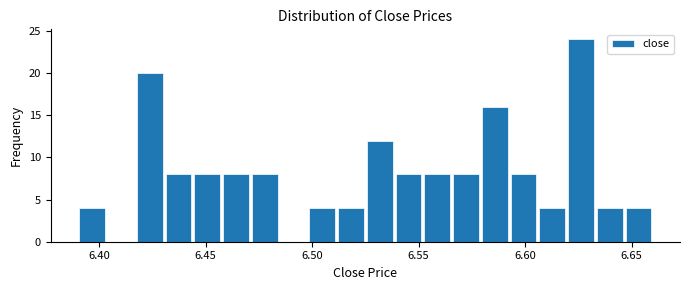

Around what value on the x-axis is the tallest bar? Give the approximate position of its centre, as read against the axis.

6.625